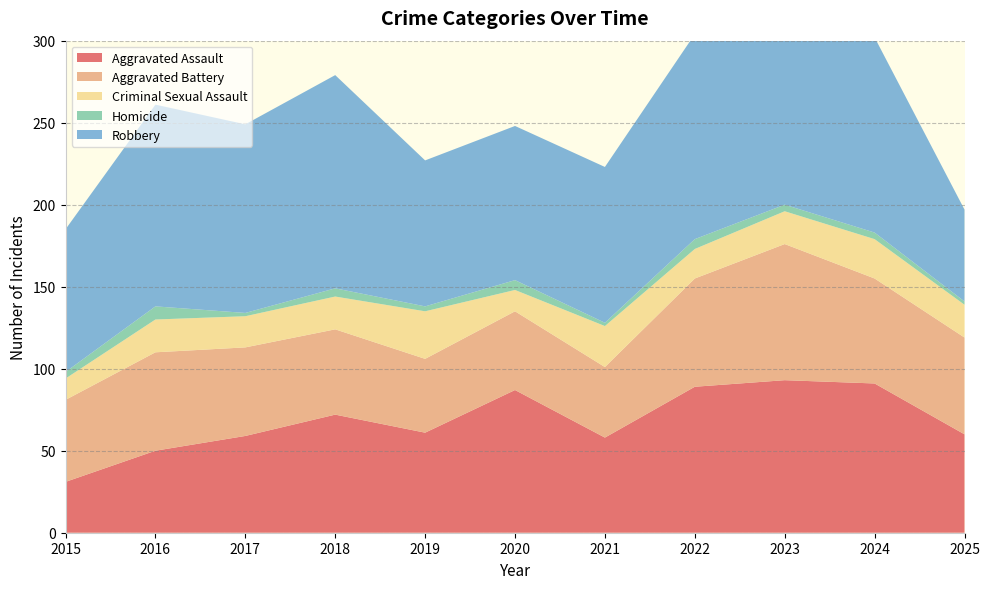

Reading left to right, what are all the values shown in this chart?

Aggravated Assault: 31	50	59	72	61	87	58	89	93	91	60
Aggravated Battery: 50	60	54	52	45	48	43	66	83	64	59
Criminal Sexual Assault: 13	20	19	20	29	13	25	18	20	24	20
Homicide: 4	8	2	5	3	6	2	6	4	4	2
Robbery: 87	123	115	130	89	94	95	125	125	119	56